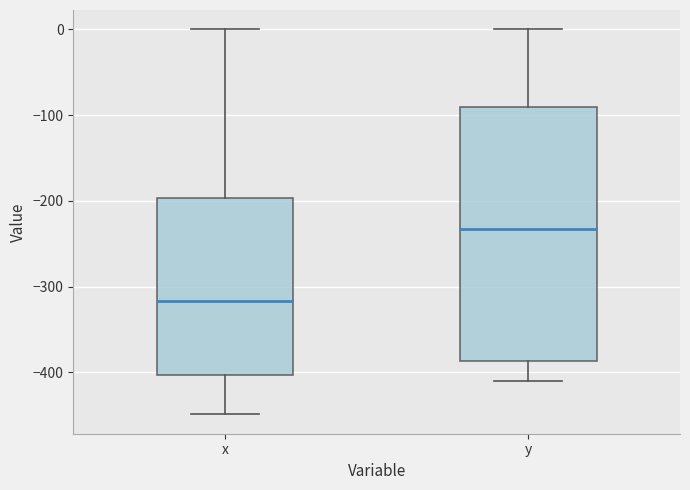

Which box is the tallest, from its lower edge to its upper edge?

y